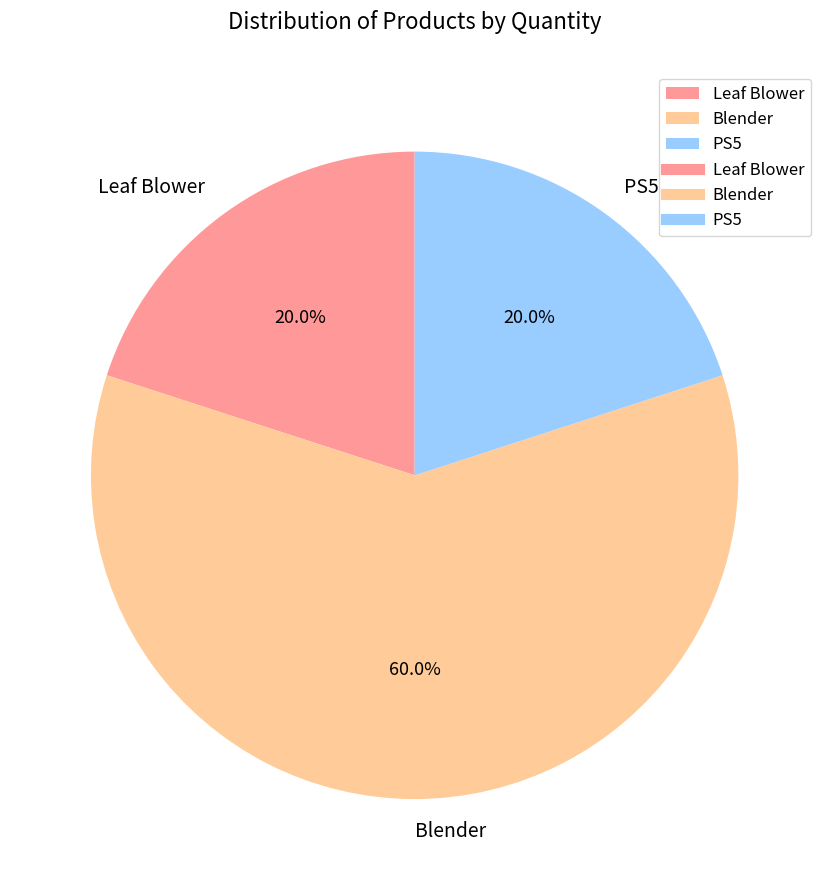

True or false: Blender accounts for 60% of the total.

True